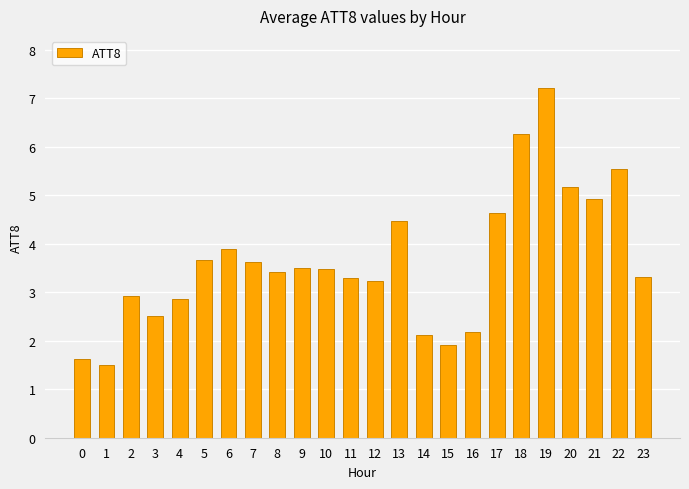

What is the difference between the maximum and minimum values?

5.7